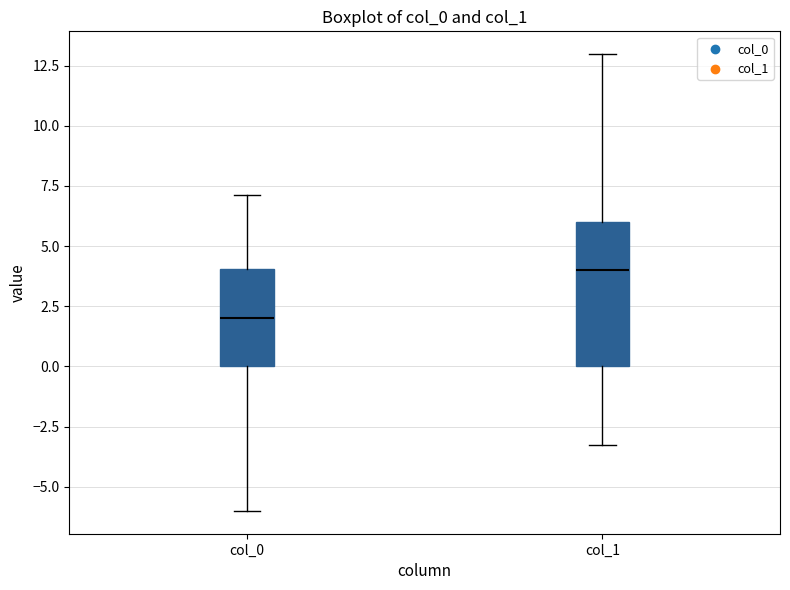

Reading left to right, read every box against the y-axis: the position of its median line, the range the box covers, and the ends of its whiskers. The values are not printed on the chart, so give them approximately, as read against the axis.

col_0: median 2.0, box 0.0 to 4.0, whiskers -6.0 to 7.0
col_1: median 4.0, box 0.0 to 6.0, whiskers -3.5 to 13.0